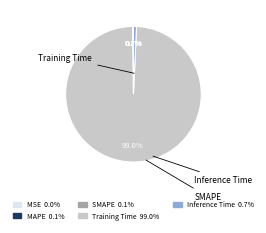

To the nearest percent, what percentage of the pie is Training Time?

99%